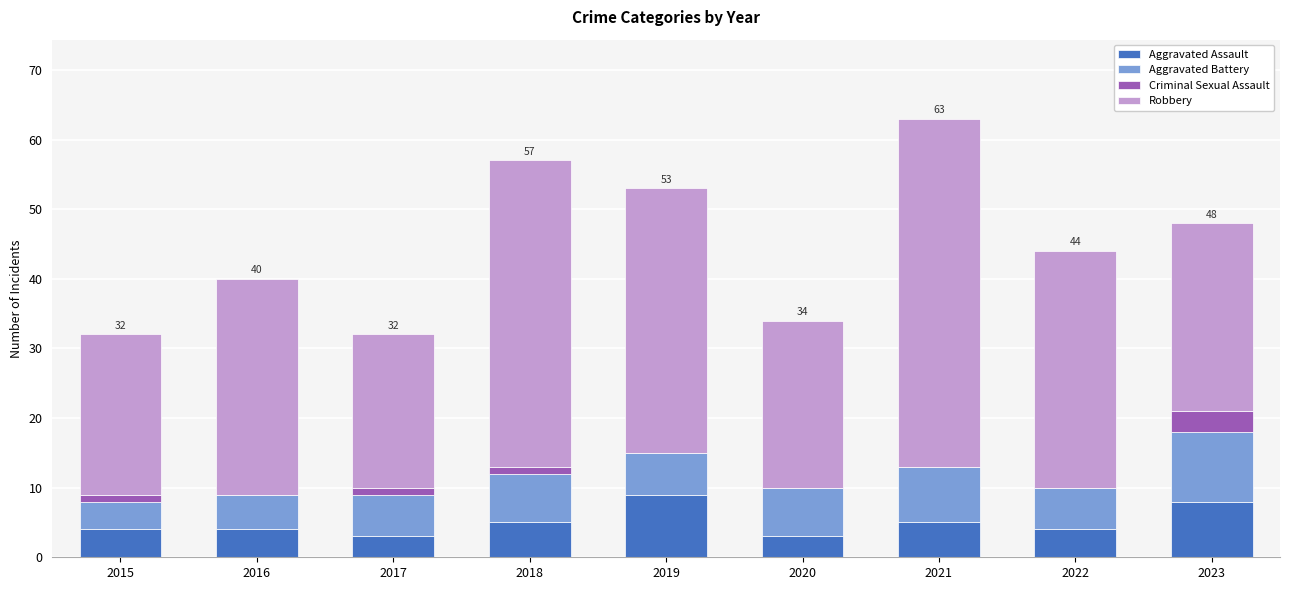

What are all the series names shown in the legend?

Aggravated Assault, Aggravated Battery, Criminal Sexual Assault, Robbery